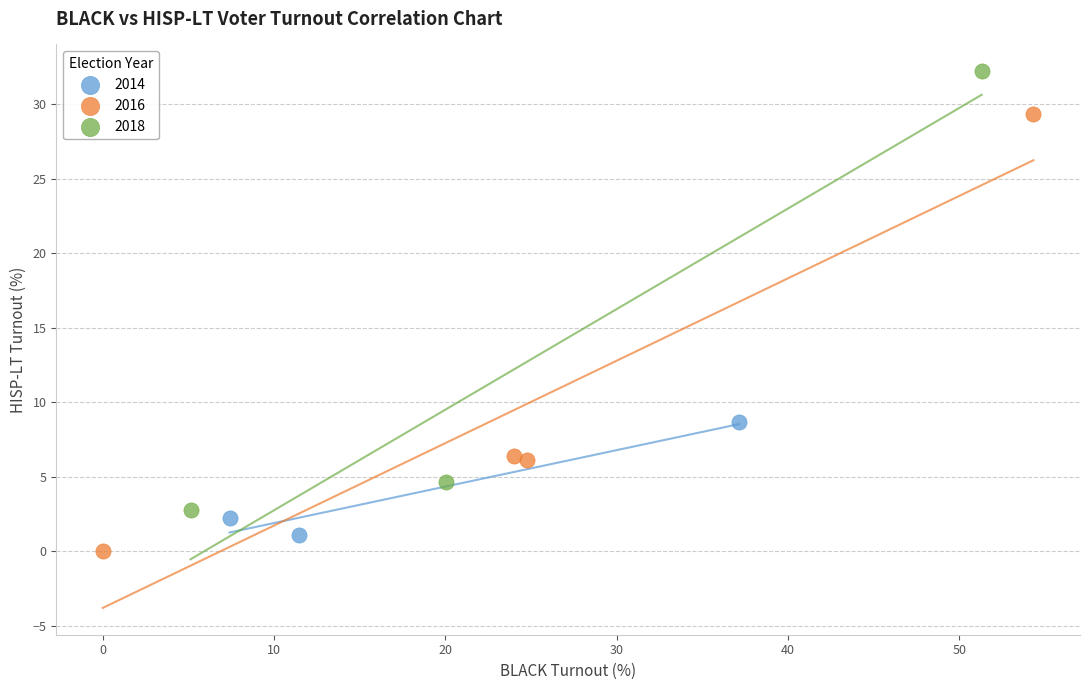

Which series contains the highest Y value?

2018